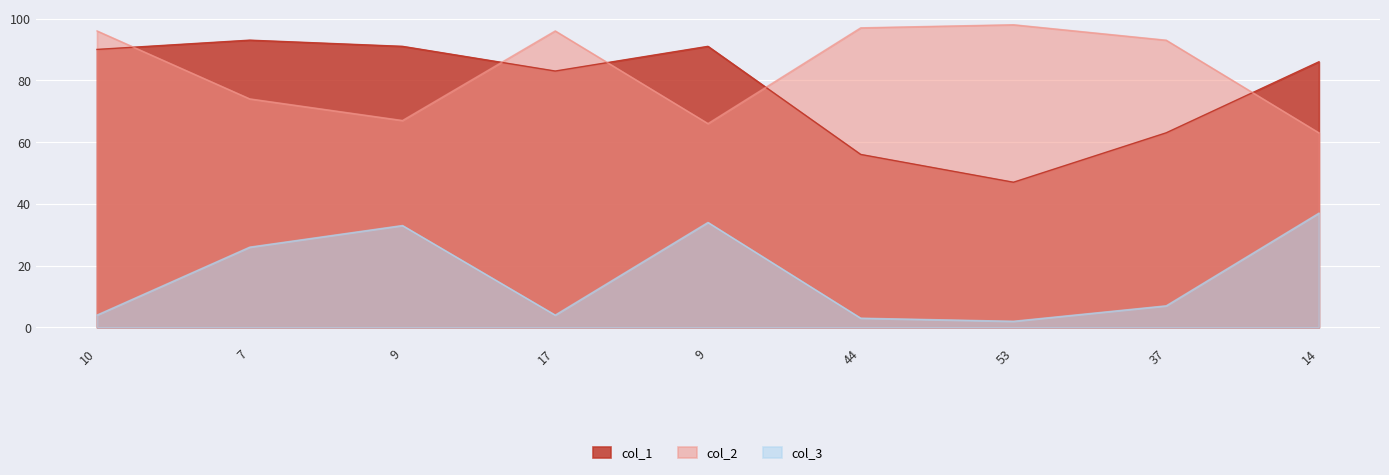

Reading right to left, transcribe all the data shown in this chart.

col_1: 86	63	47	56	91	83	91	93	90
col_2: 63	93	98	97	66	96	67	74	96
col_3: 37	7	2	3	34	4	33	26	4